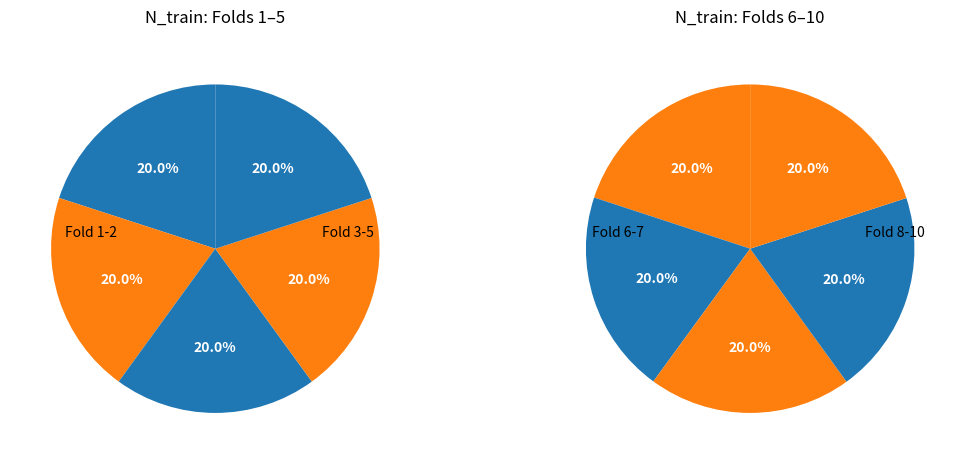

Approximately how many times larger is the value at 1 compared to 3?

1.0